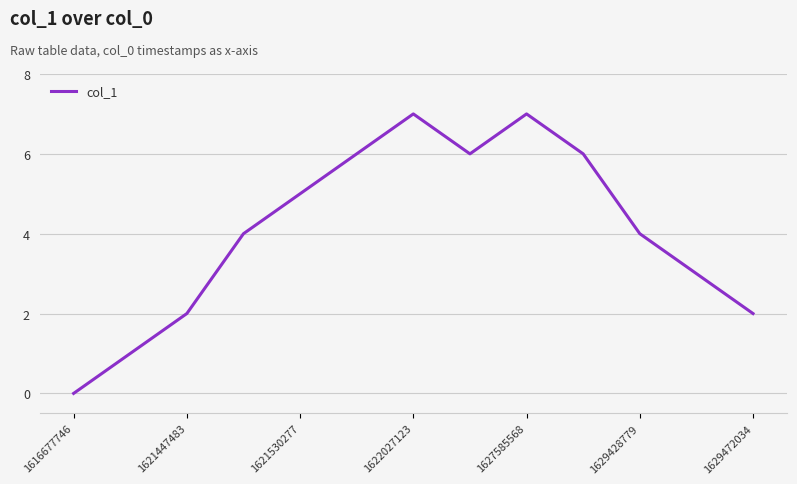

What is the difference between the maximum and minimum values?

7